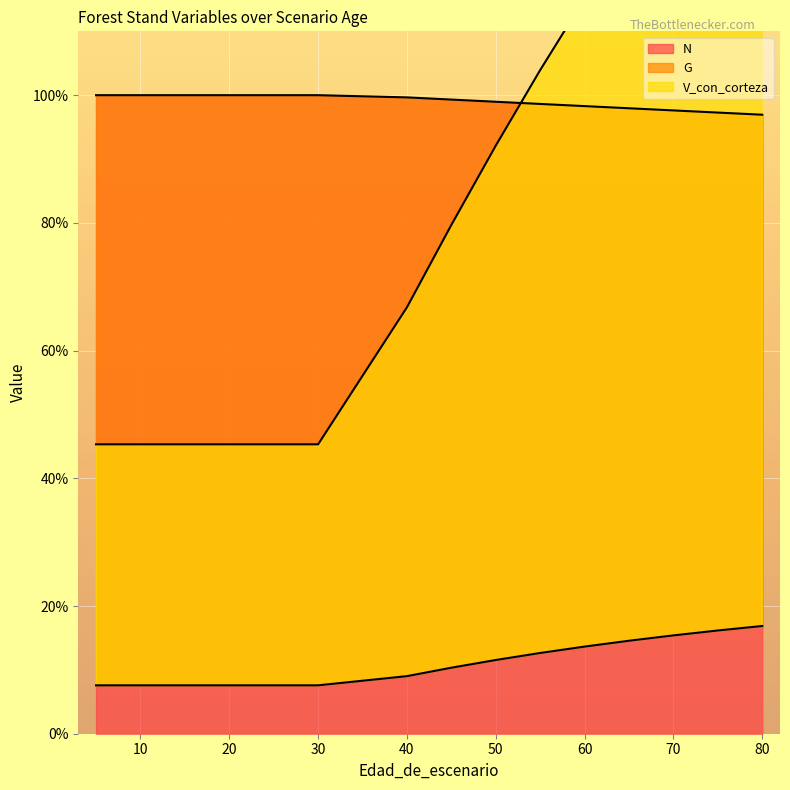

Where do N and V_con_corteza first cross each other?

50 and 55